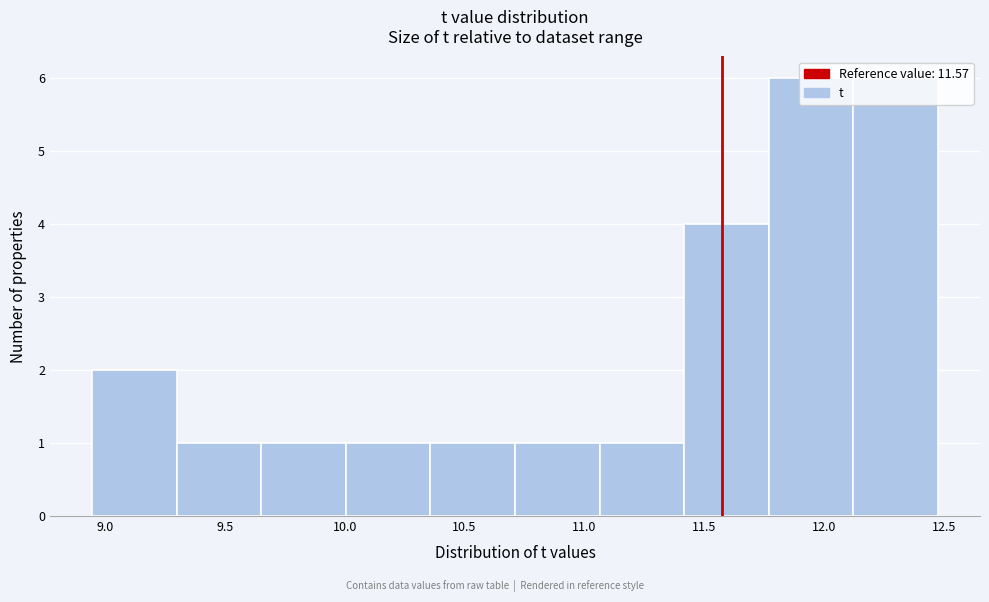

Reading left to right, list every bar in this chart as the range it spans on the x-axis followed by its height. Neither the bar edges nor the heights are printed on the chart, so give them approximately, as read against the axes.

8.95 to 9.30: 2
9.30 to 9.65: 1
9.65 to 10.00: 1
10.00 to 10.35: 1
10.35 to 10.70: 1
10.70 to 11.05: 1
11.05 to 11.40: 1
11.40 to 11.75: 4
11.75 to 12.10: 6
12.10 to 12.50: 6